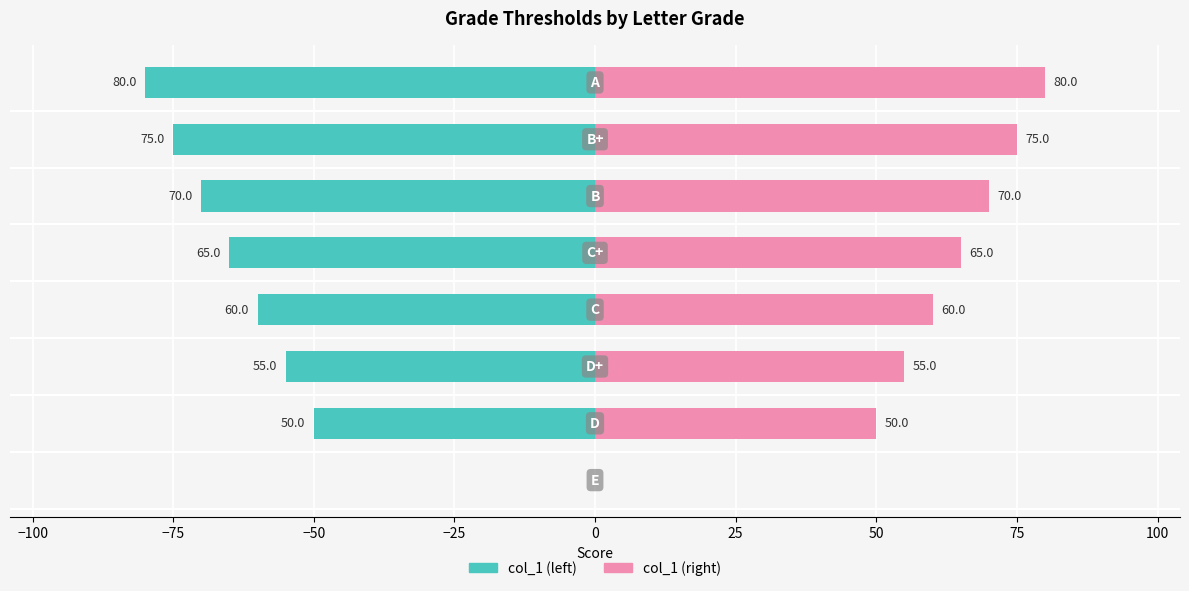

Which series has the largest range (max minus min)?

col_1 (left)